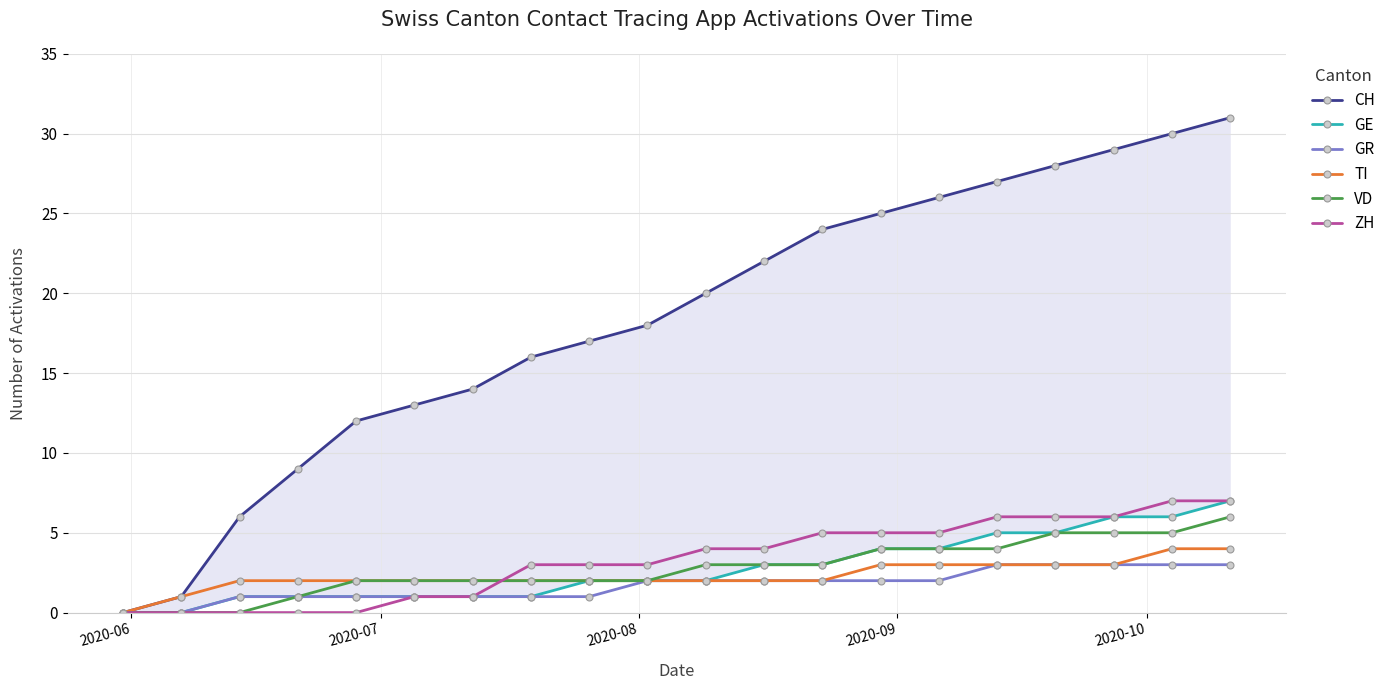

What is the value of the ZH point at the 19th from the left?

7